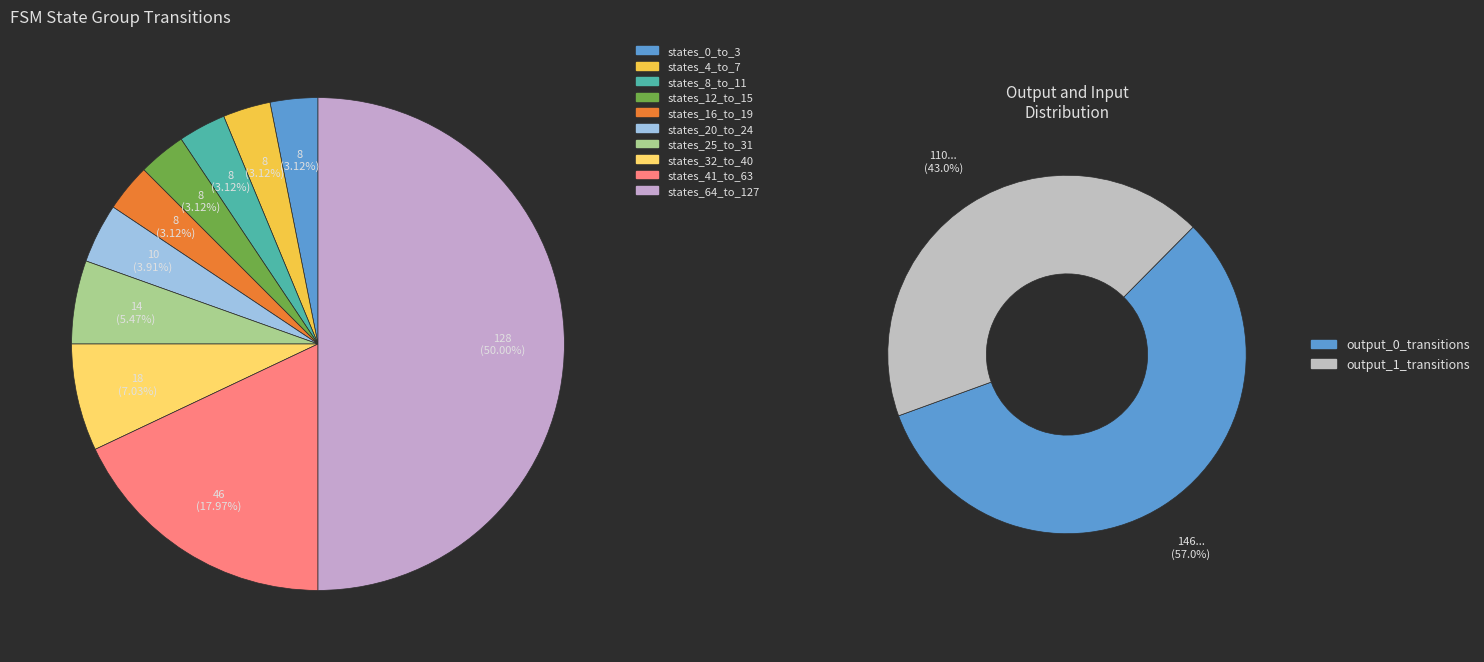

Does any single category account for the majority?

No